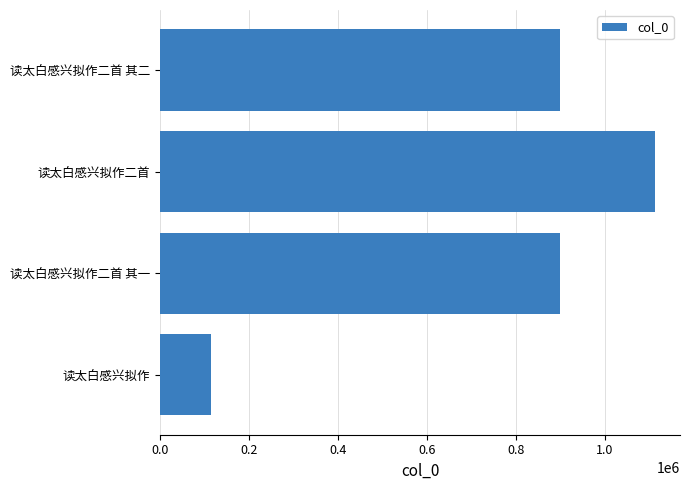

Which label corresponds to the largest value in the chart?

读太白感兴拟作二首